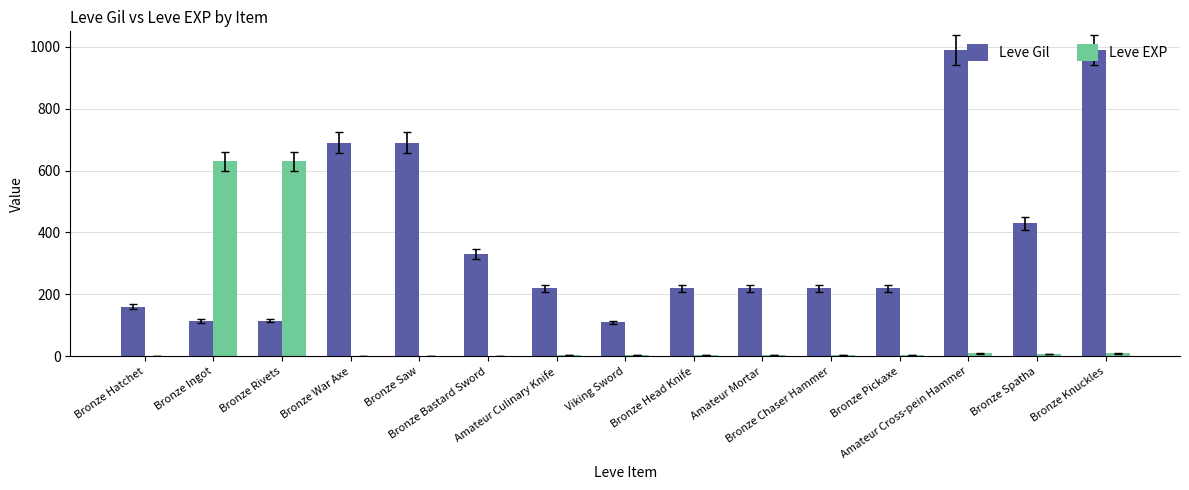

What is the average value of the Leve EXP series?

88